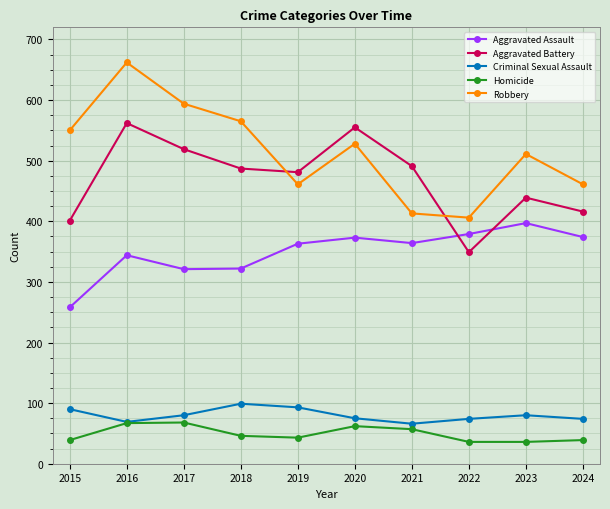

True or false: Aggravated Battery has a value of 898 at 2020.

False